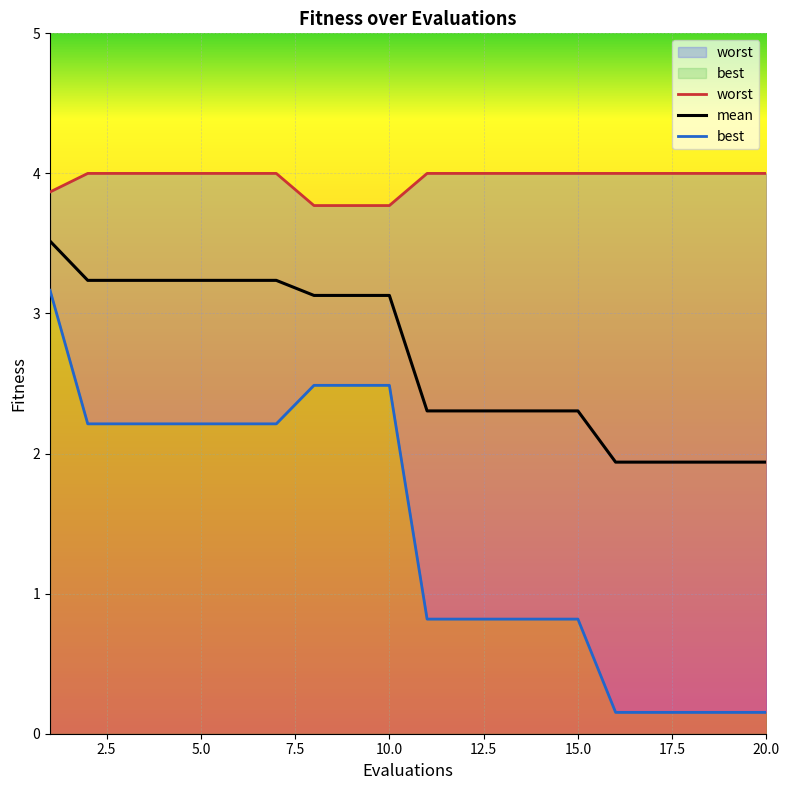

What is the minimum value for mean?

1.9